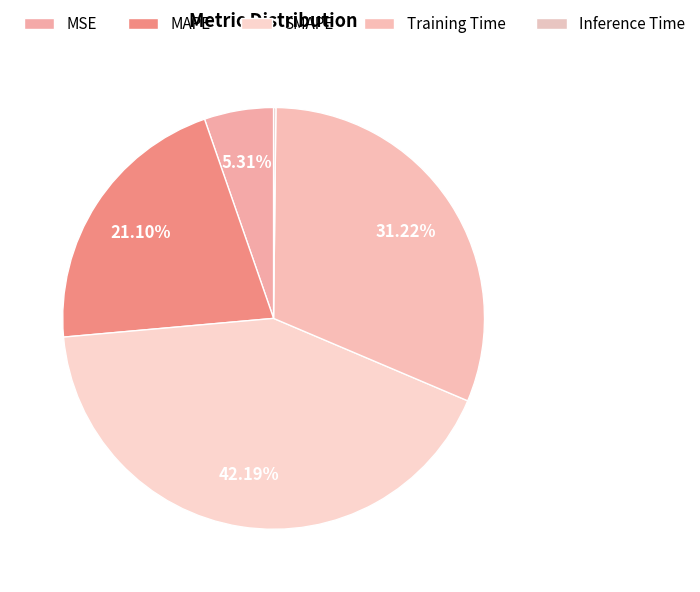

To the nearest percent, what is the difference between the largest and smallest slice percentages?

42%